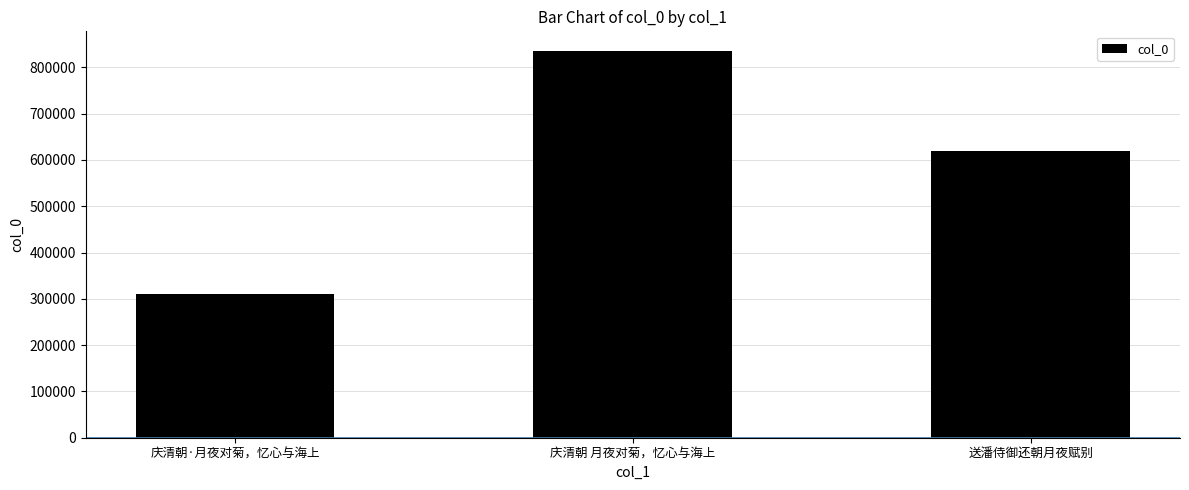

Which has a higher value, 送潘侍御还朝月夜赋别 or 庆清朝·月夜对菊，忆心与海上?

送潘侍御还朝月夜赋别